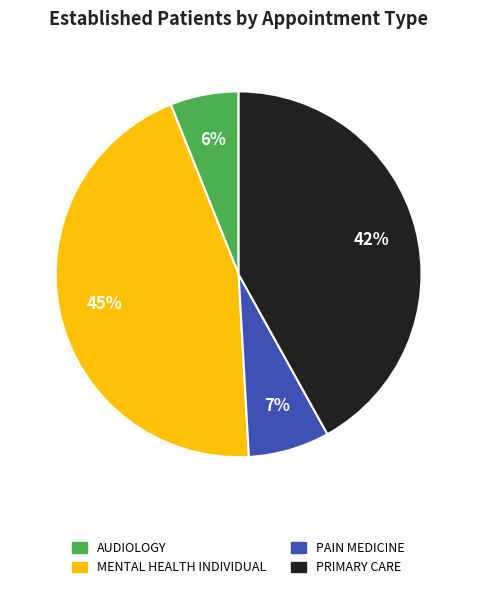

Is it true that PAIN MEDICINE is 7% of the pie?

True